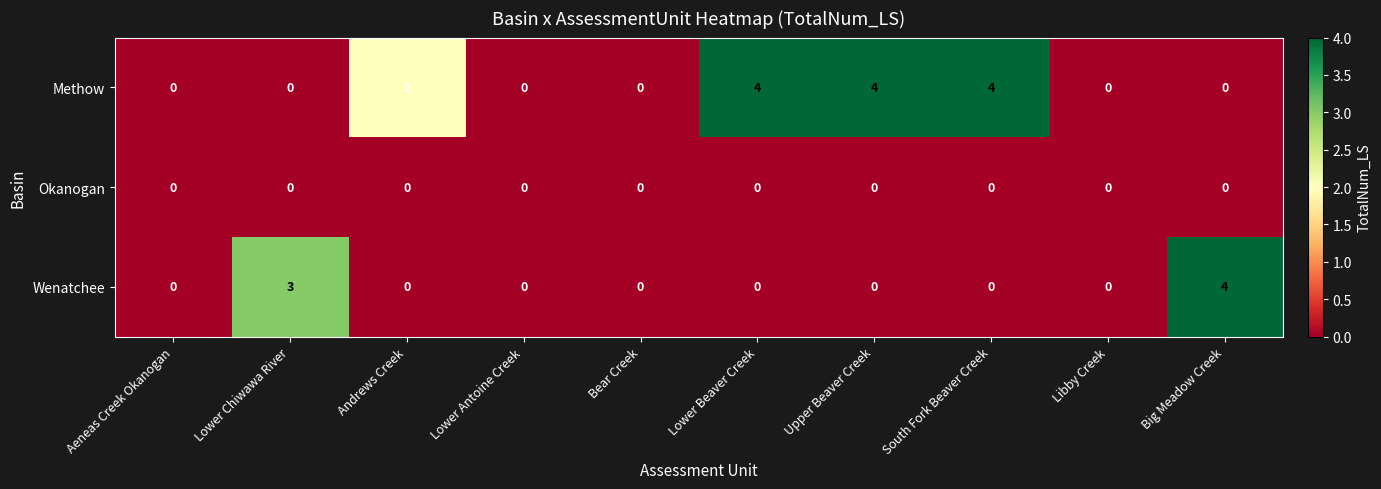

How many series are shown in this chart?

3